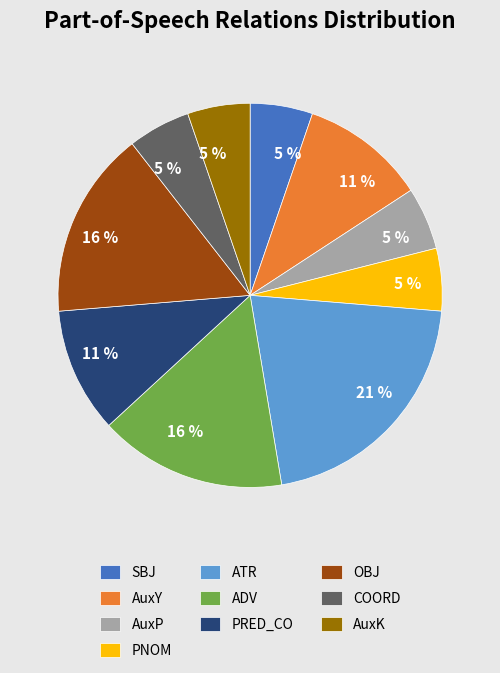

Between OBJ and AuxK, which is larger?

OBJ